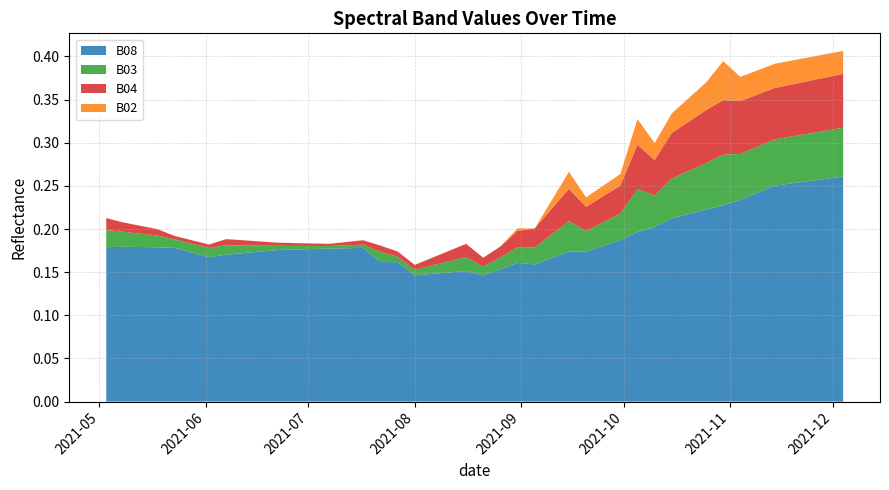

Reading left to right, extract all data points from this chart.

B08: 0.2	0.2	0.2	0.2	0.2	0.2	0.2	0.2	0.2	0.2	0.2	0.2	0.2	0.2	0.1	0.1	0.1	0.2	0.1	0.2	0.2	0.2	0.2	0.2	0.2	0.2	0.2	0.2	0.2	0.2	0.2	0.2	0.2	0.2	0.2	0.3	0.3	0.3	0.3	0.3
B03: 0.0	0.0	0.0	0.0	0.0	0.0	0.0	0.0	0.0	0.0	0.0	0.0	0.0	0.0	0.0	0.0	0.0	0.0	0.0	0.0	0.0	0.0	0.0	0.0	0.0	0.0	0.0	0.0	0.0	0.0	0.0	0.1	0.1	0.1	0.1	0.1	0.1	0.1	0.1	0.1
B04: 0.0	0.0	0.0	0.0	0.0	0.0	0.0	0.0	0.0	0.0	0.0	0.0	0.0	0.0	0.0	0.0	0.0	0.0	0.0	0.0	0.0	0.0	0.0	0.0	0.0	0.0	0.0	0.1	0.0	0.1	0.1	0.1	0.1	0.1	0.1	0.1	0.1	0.1	0.1	0.1
B02: 0.0	0.0	0.0	0.0	0.0	0.0	0.0	0.0	0.0	0.0	0.0	0.0	0.0	0.0	0.0	0.0	0.0	0.0	0.0	0.0	0.0	0.0	0.0	0.0	0.0	0.0	0.0	0.0	0.0	0.0	0.0	0.0	0.0	0.0	0.0	0.0	0.0	0.0	0.0	0.0